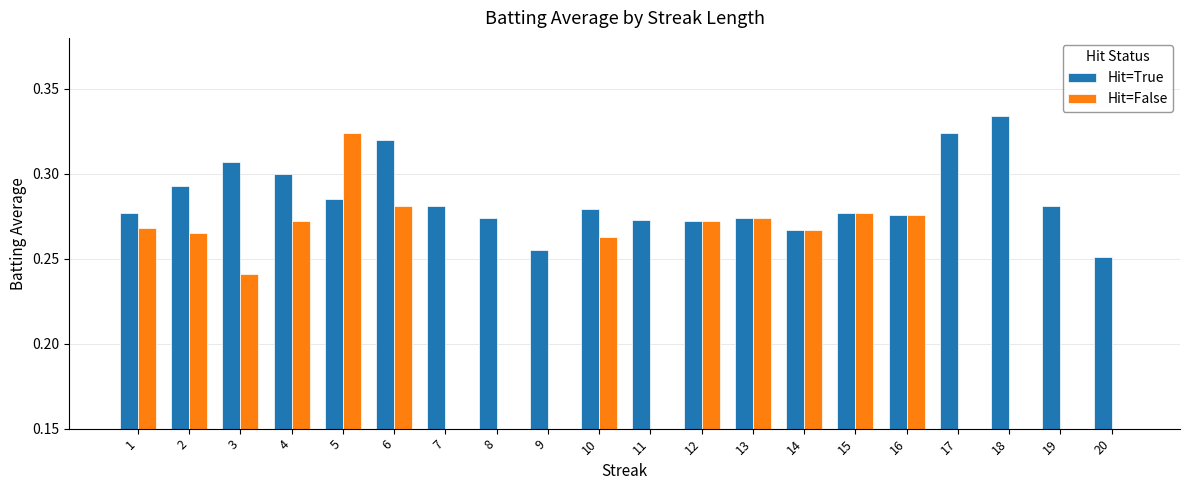

Are the bars grouped side by side (vs. stacked)?

Yes